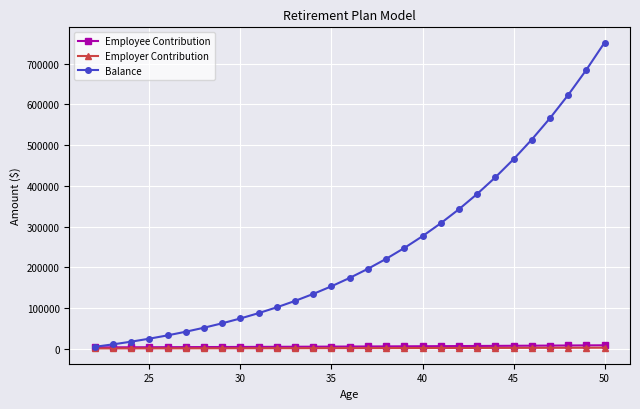

Which series has the widest spread of values?

Balance